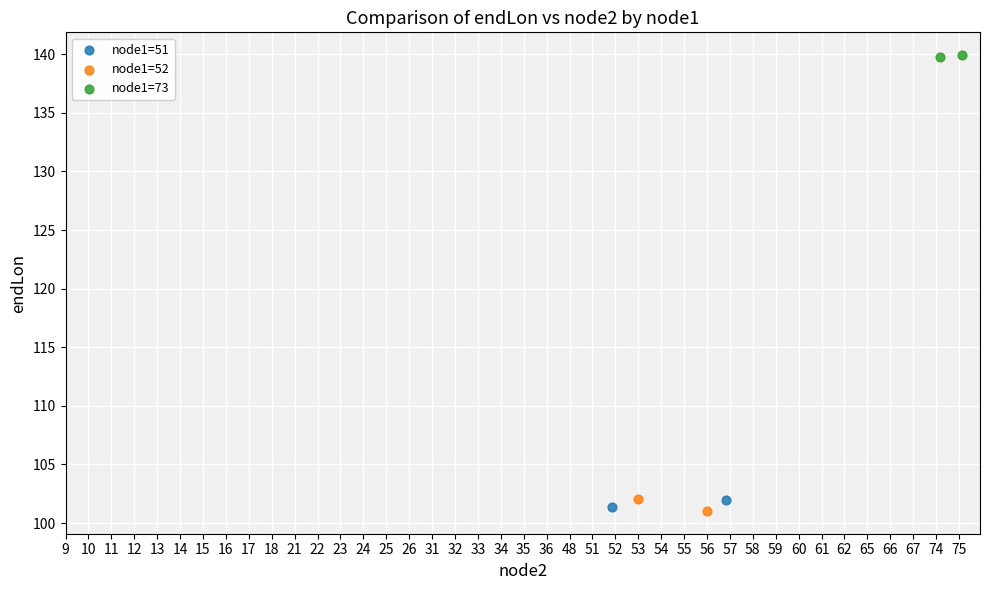

What are all the series names shown in the legend?

node1=51, node1=52, node1=73